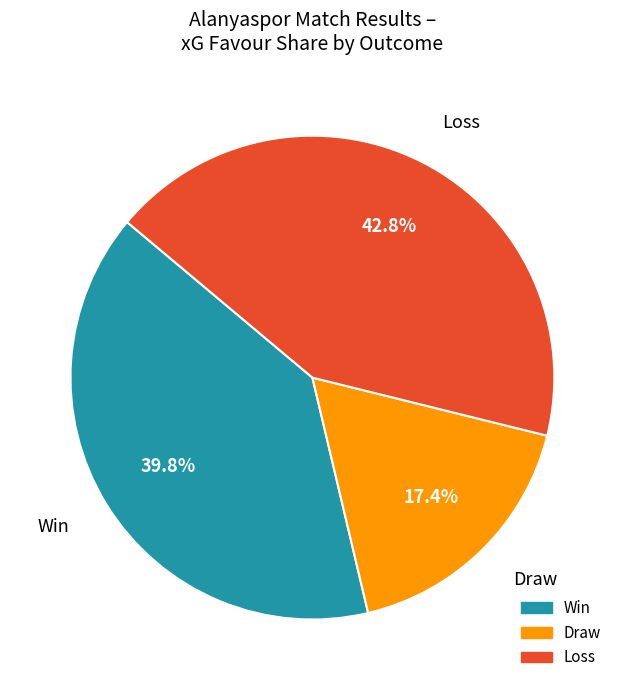

Is there a majority slice in this chart?

No